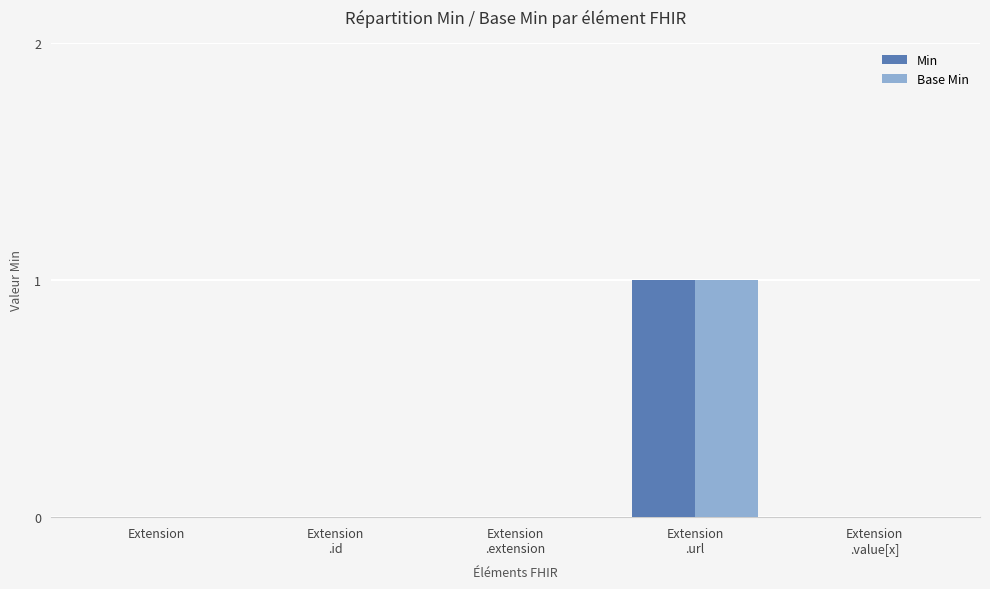

The value of Base Min at Extension is 1. True or false?

False